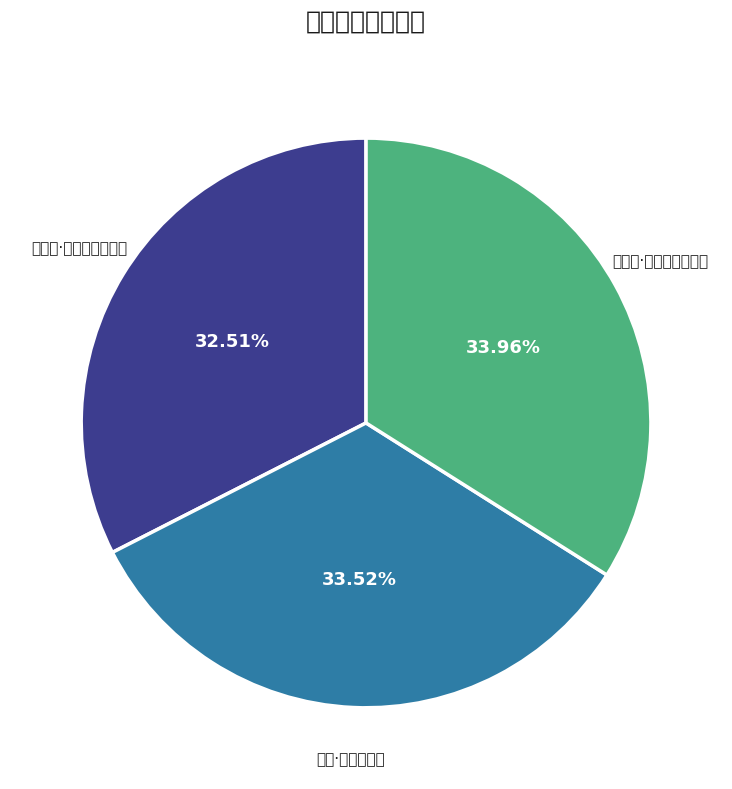

Combined, do 滕王阁·秋色苍茫归雁急 and 咏菊·秋色苍茫际 account for over 50%?

Yes